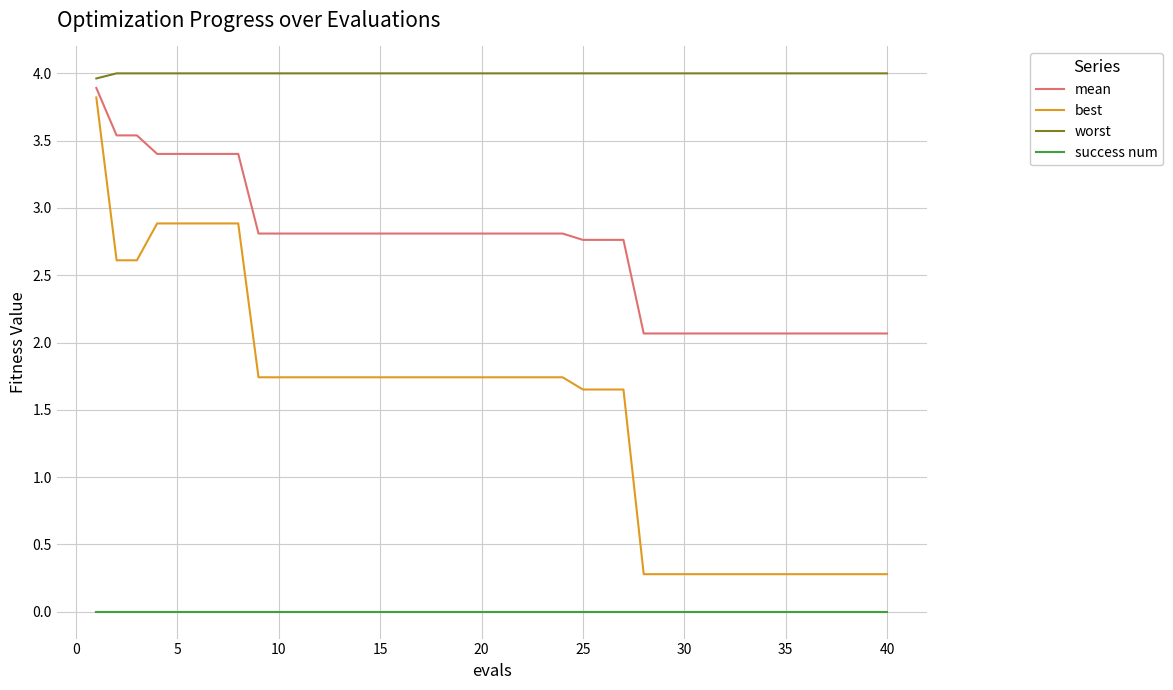

List the series in order of their overall mean, lowest first.

success num, best, mean, worst